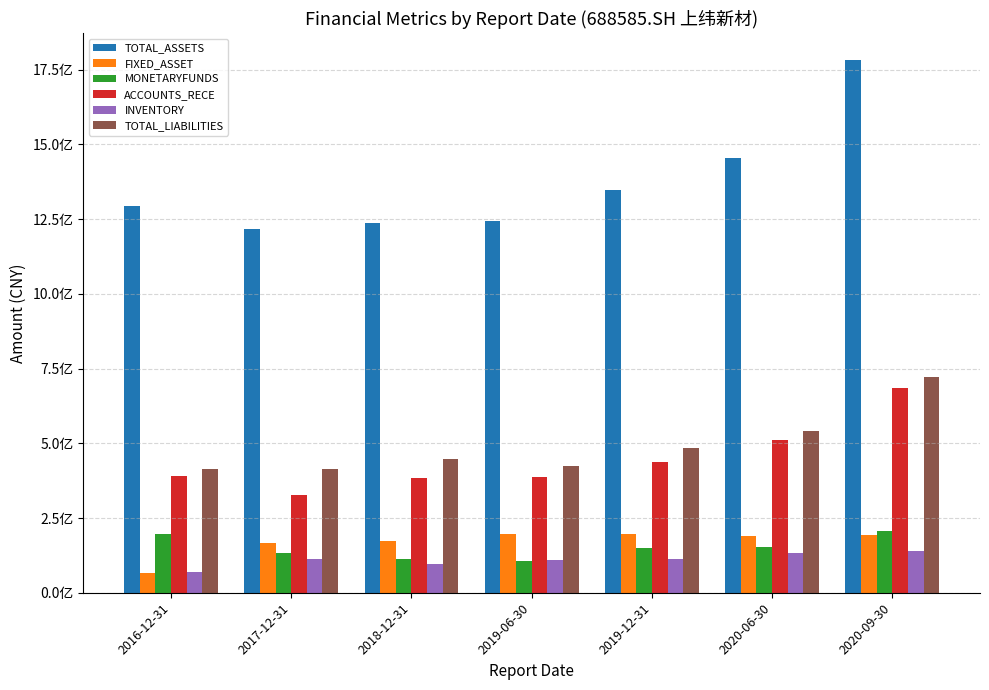

Reading right to left, what are all the values shown in this chart?

TOTAL_ASSETS: 1781992475.3	1454505140.9	1345971565.0	1241920604.4	1238139749.6	1215062885.1	1293300548.3
FIXED_ASSET: 192708472.7	189063401.1	195424465.2	197098917.8	174678856.0	164949931.1	67006505.4
MONETARYFUNDS: 206041126.5	152952001.5	150515692.8	104616186.3	111557628.0	132408506.7	197125334.7
ACCOUNTS_RECE: 684240098.3	511219603.5	438682587.2	388333794.0	384111706.4	327018270.2	389154325.1
INVENTORY: 140796051.5	134507762.6	114122398.0	108269251.8	96680209.9	112266149.7	69451435.0
TOTAL_LIABILITIES: 721772198.4	541124482.7	484526450.3	424268521.8	447484084.0	414886728.8	415327158.2